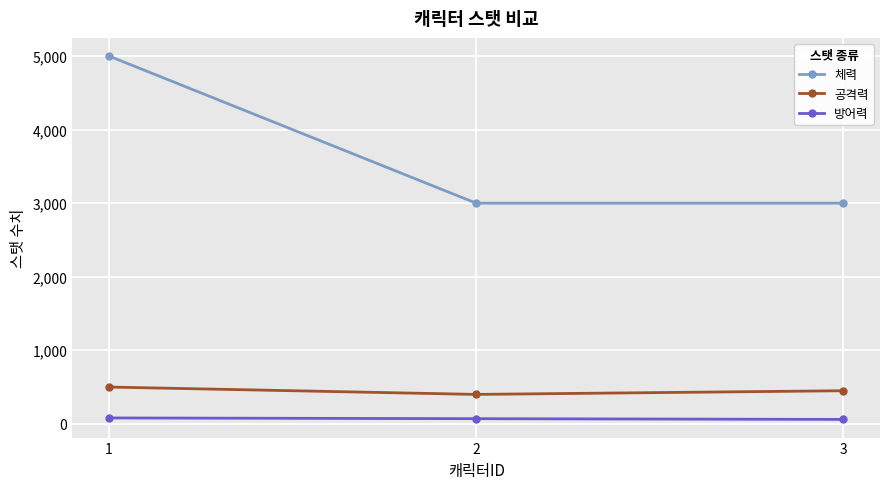

At which label does 방어력 first exceed 70?

1